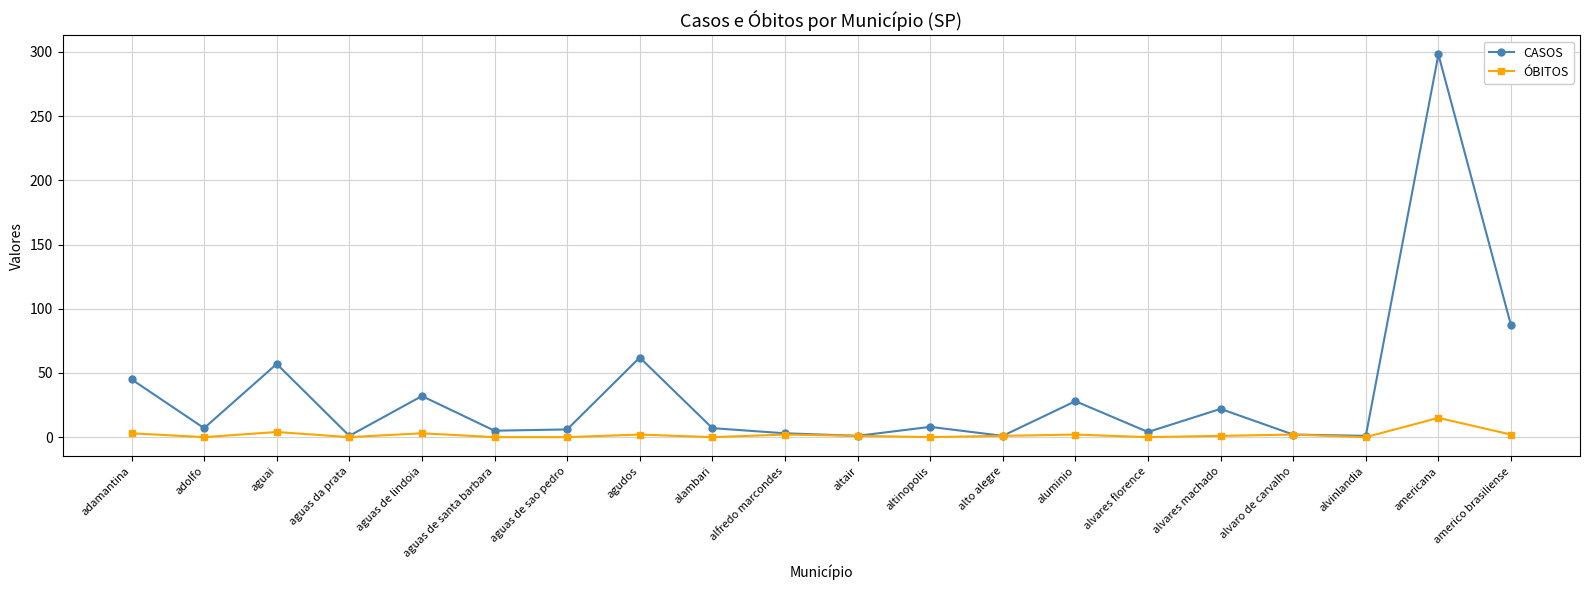

What are all the series names shown in the legend?

CASOS, ÓBITOS